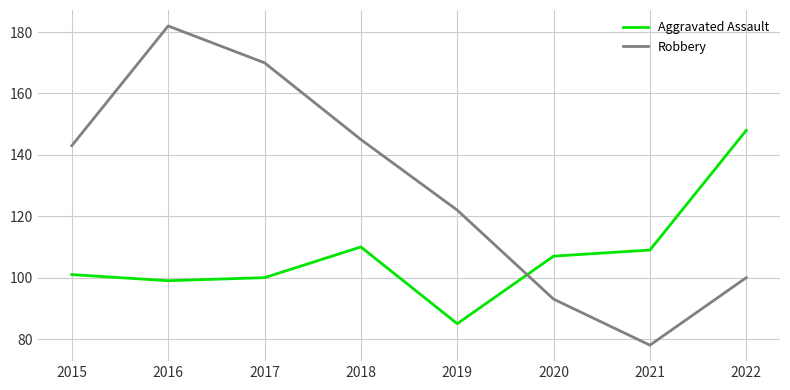

What is the difference between the second highest and second lowest values in the Robbery series?

77